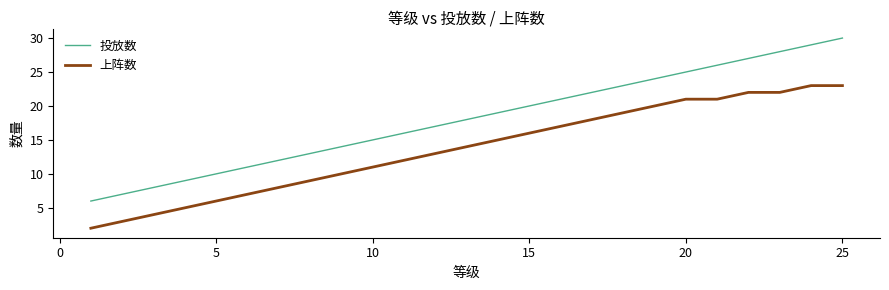

What is the greatest value displayed?

30